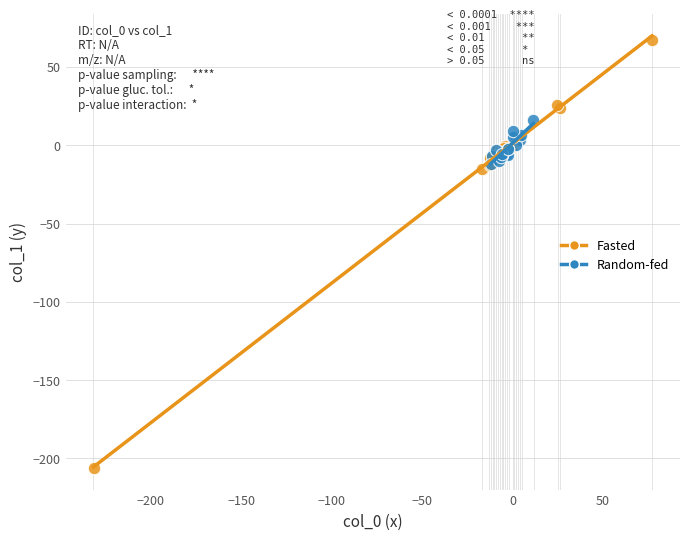

Which series reaches the minimum Y coordinate?

Fasted